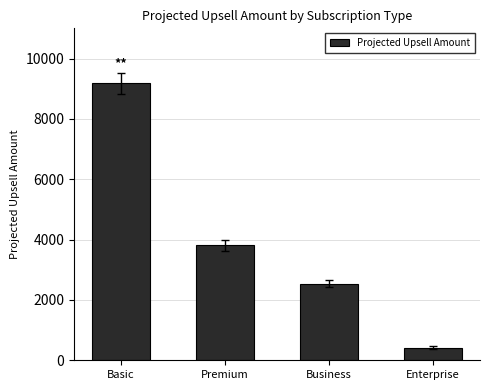

What is the label of the 2nd bar from the left?

Premium